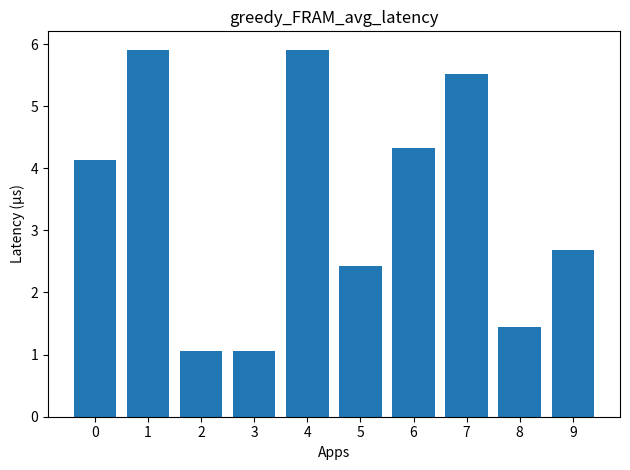

What is the greatest value displayed?

5.9